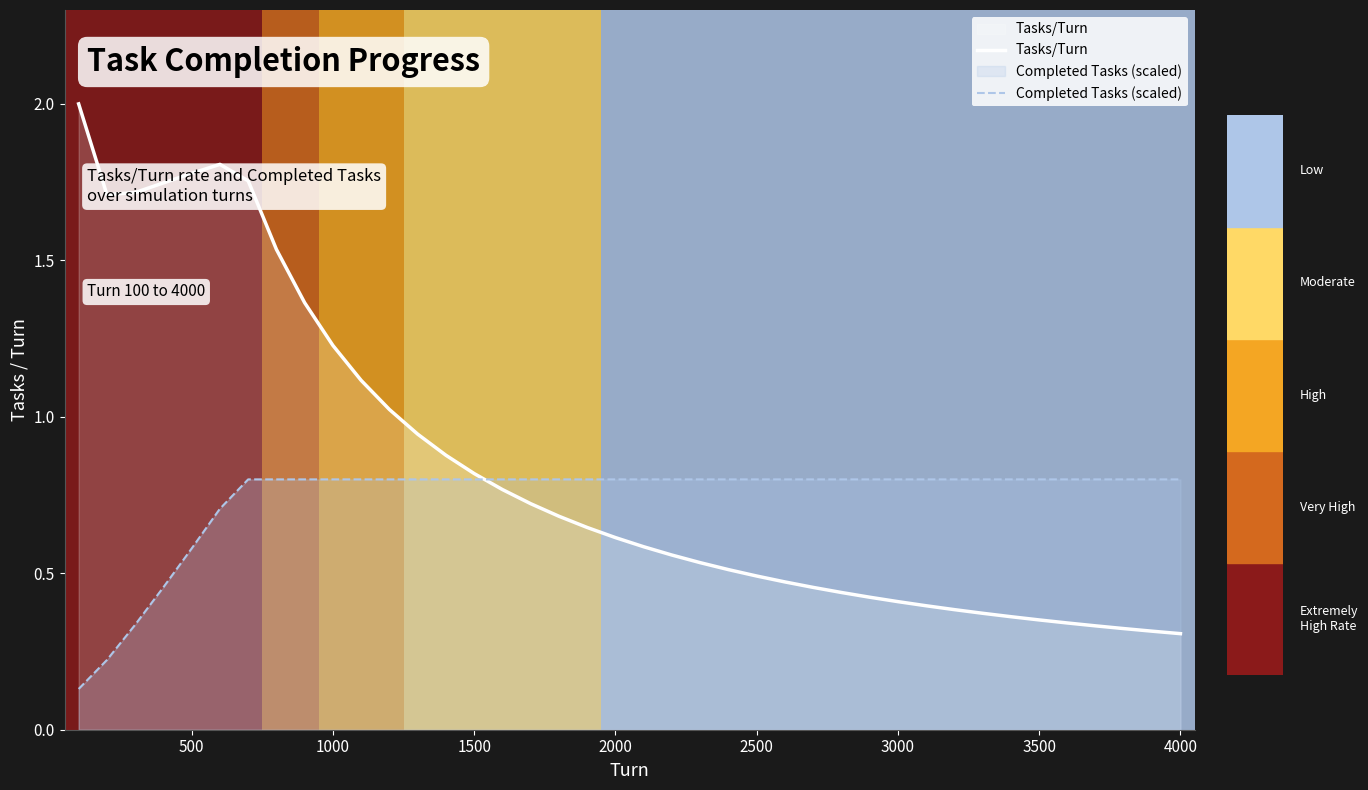

Which series has the largest total across all categories?

Tasks/Turn